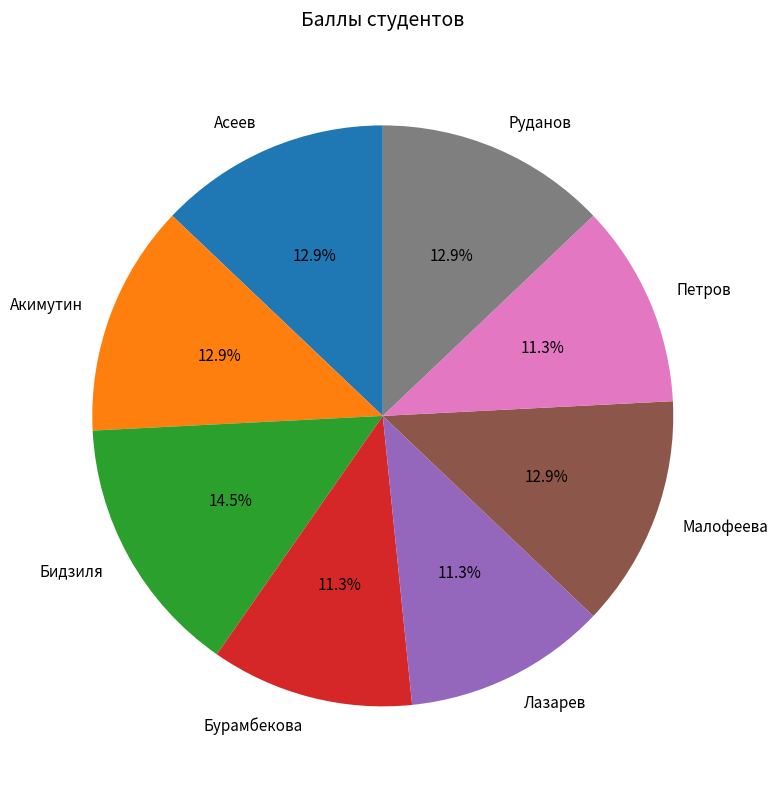

Which slice is the largest?

Бидзиля